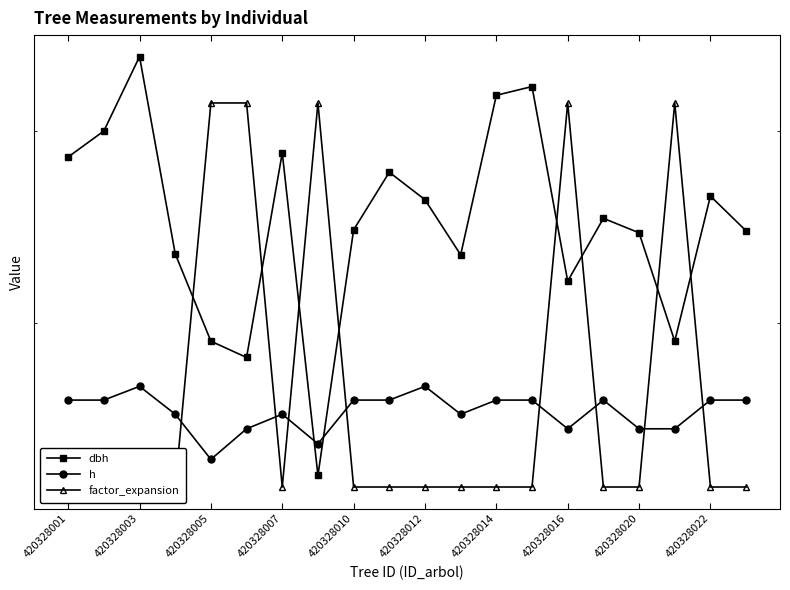

What are all the series names shown in the legend?

dbh, h, factor_expansion